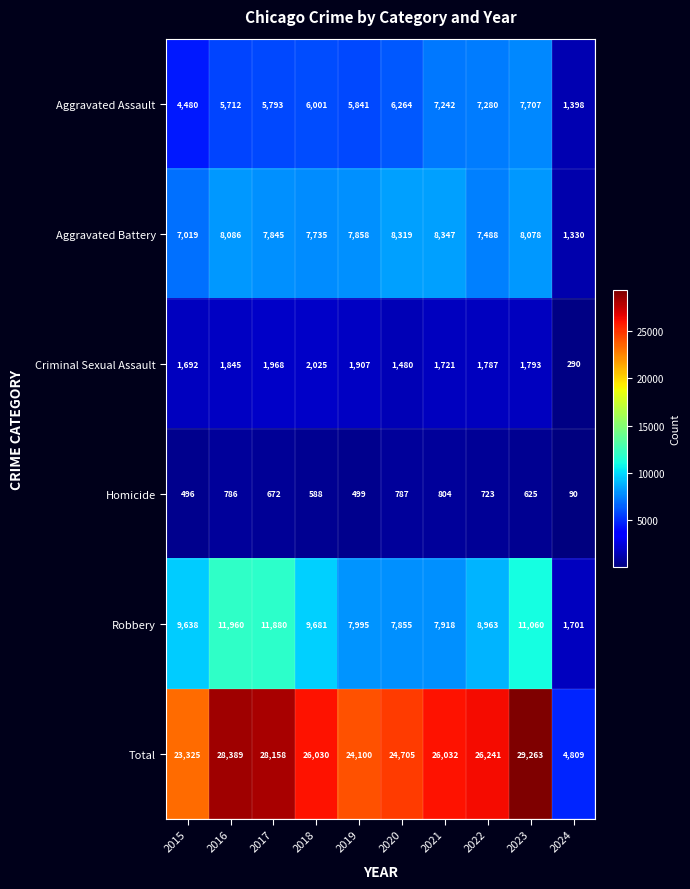

Is it true that Total equals 24100 at 2019?

True